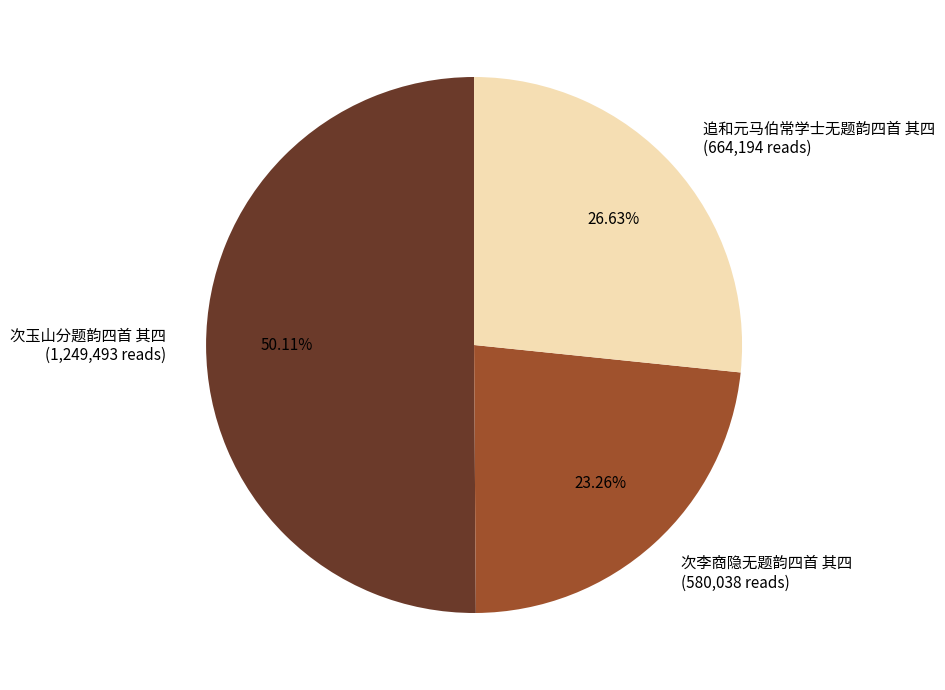

To the nearest percent, what portion does 追和元马伯常学士无题韵四首 其四 represent?

27%